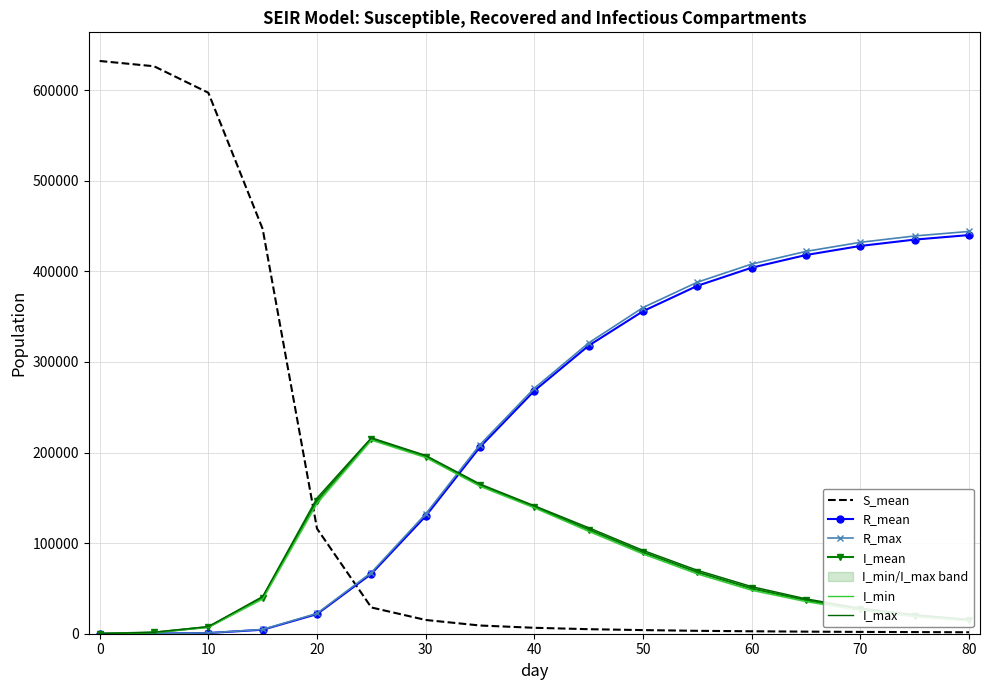

True or false: I_mean and S_mean cross at least once.

True